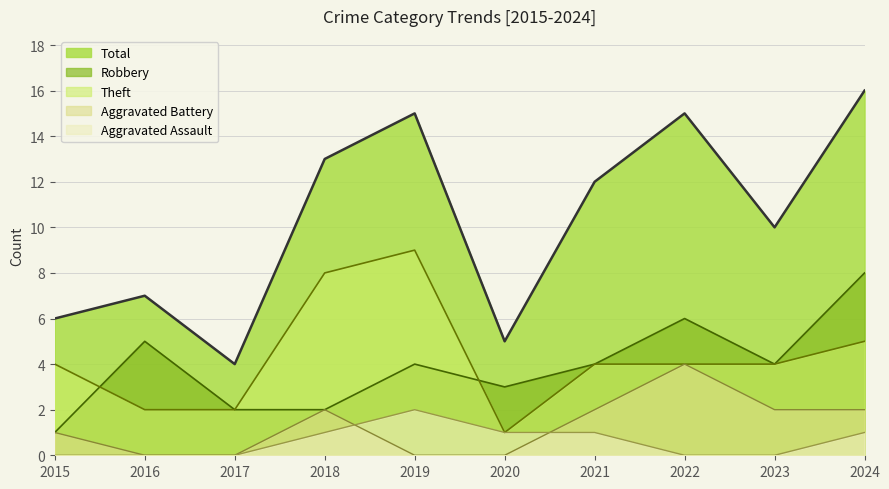

What is the value of the Robbery point at the 2nd from the left?

5